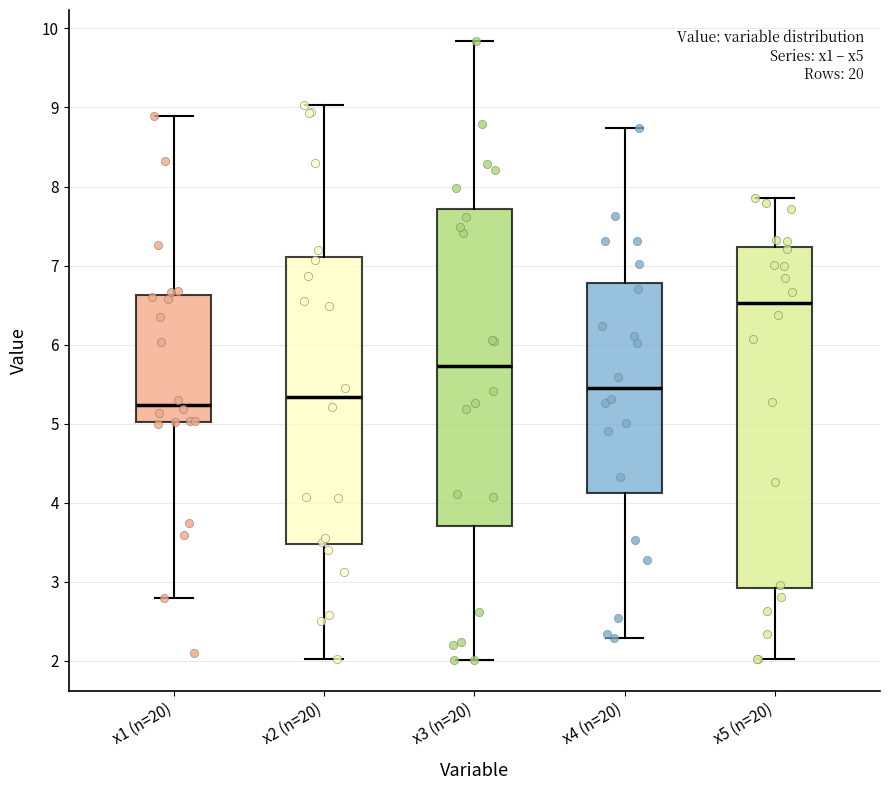

Where is the upper edge of the box for x5 (n=20) on the y-axis? The values are not printed on the chart, so give them approximately, as read against the axis.

7.2